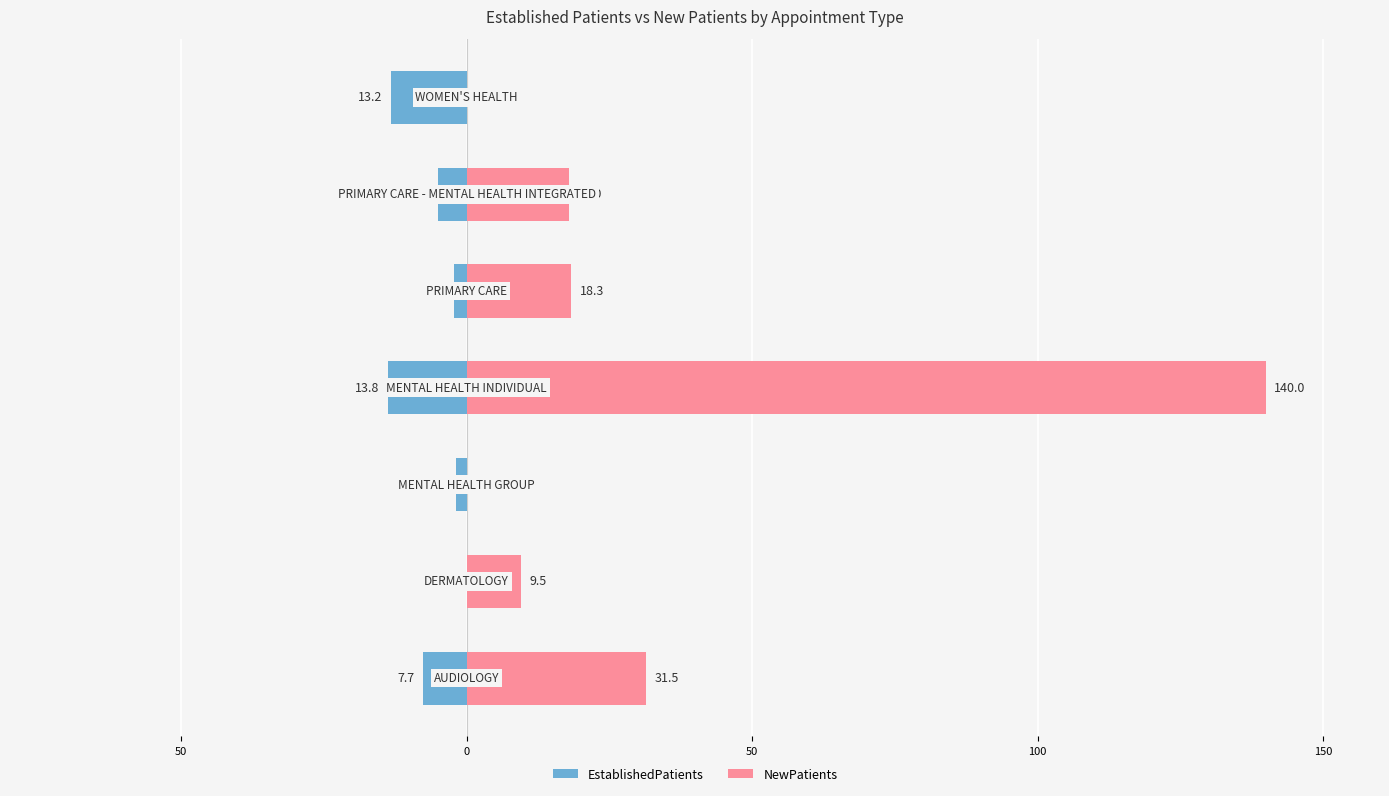

Reading right to left, list all the values displayed in this chart.

EstablishedPatients: 200=-13.2	150=-5.0	100=-2.2	50=-13.8	0=-1.8	50=0.0	100=-7.7
NewPatients: 200=0.0	150=18.0	100=18.3	50=140.0	0=0.0	50=9.5	100=31.5